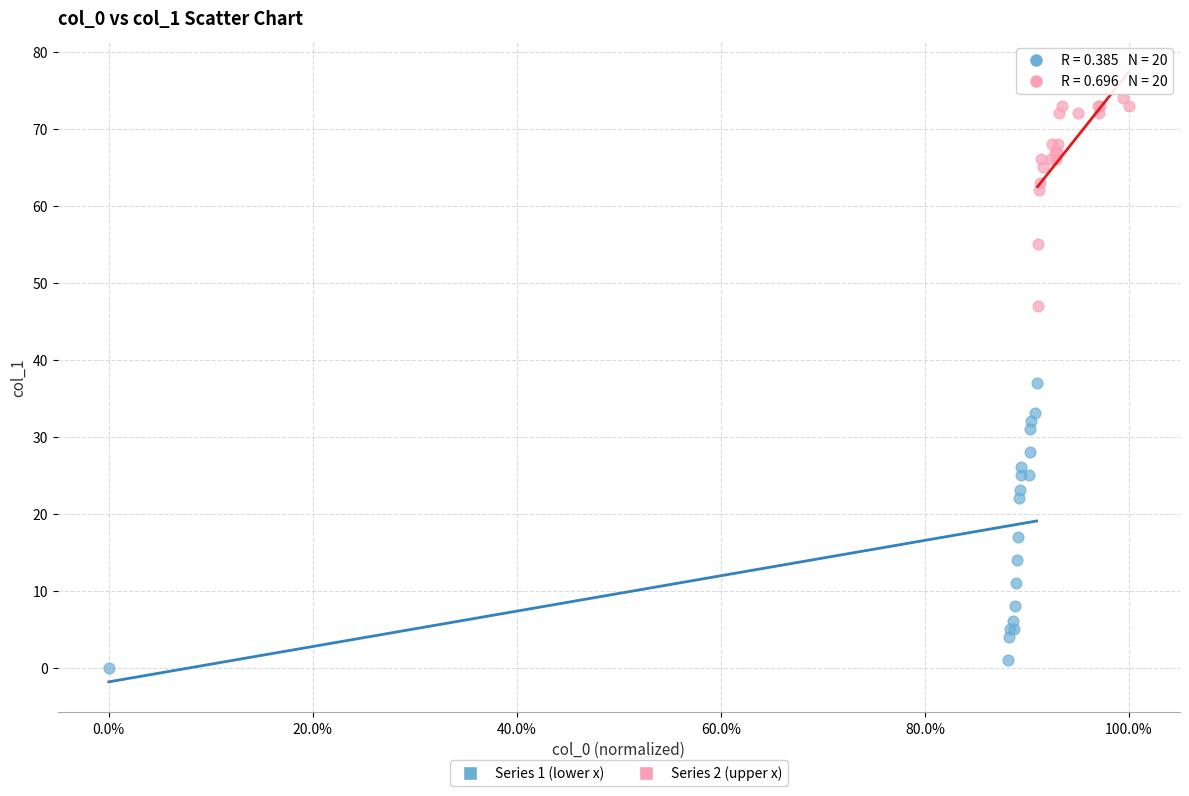

Which series reaches the maximum Y coordinate?

Series 2 (upper x)